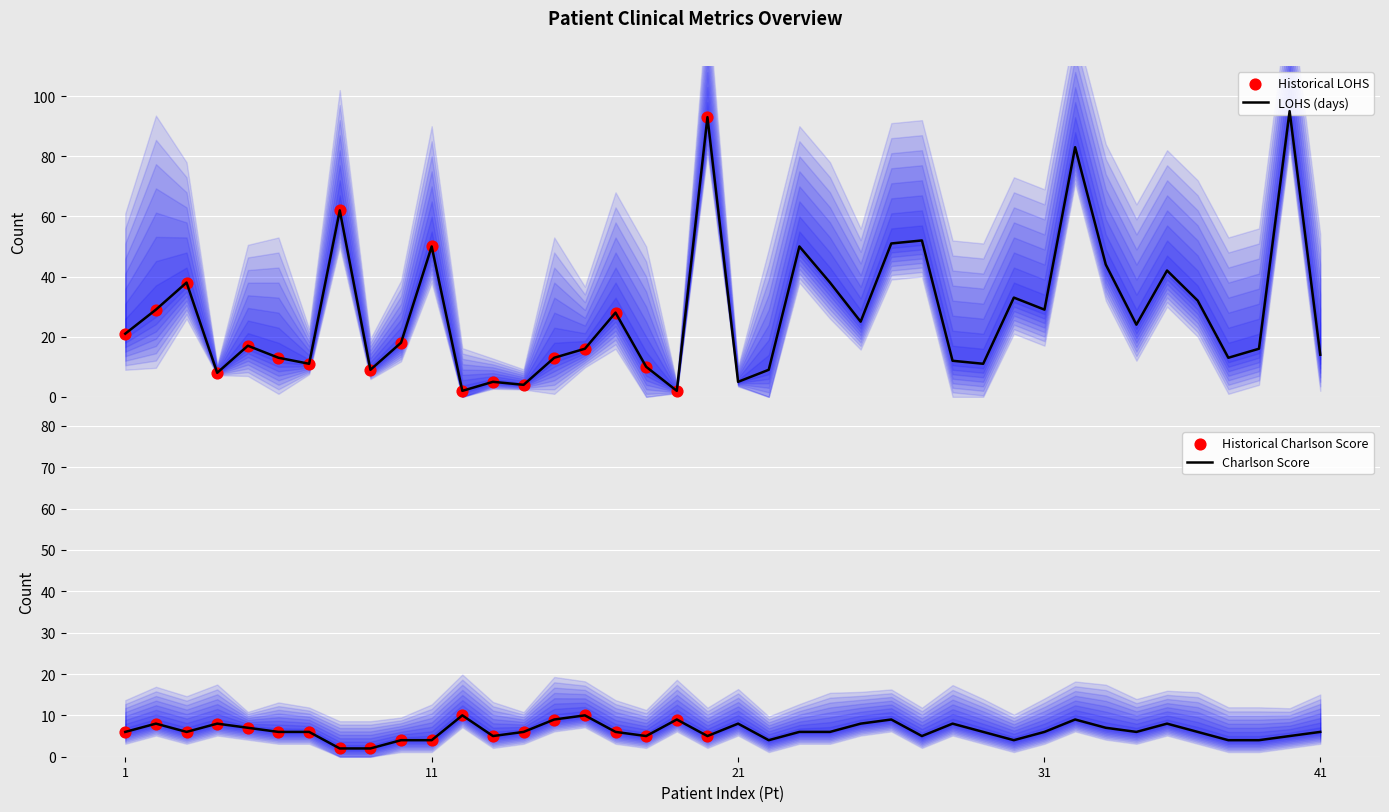

At which category is the sum across all series the highest?

40